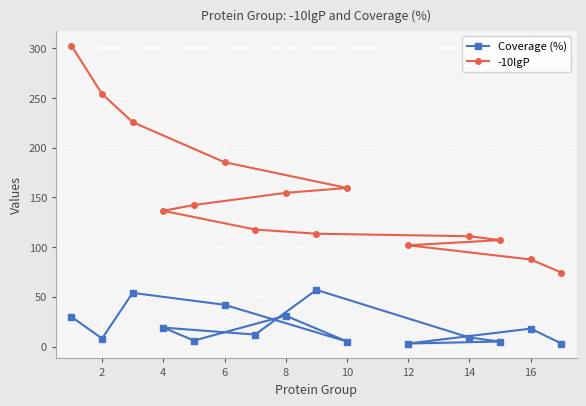

What is the average value of the Coverage (%) series?

20.1